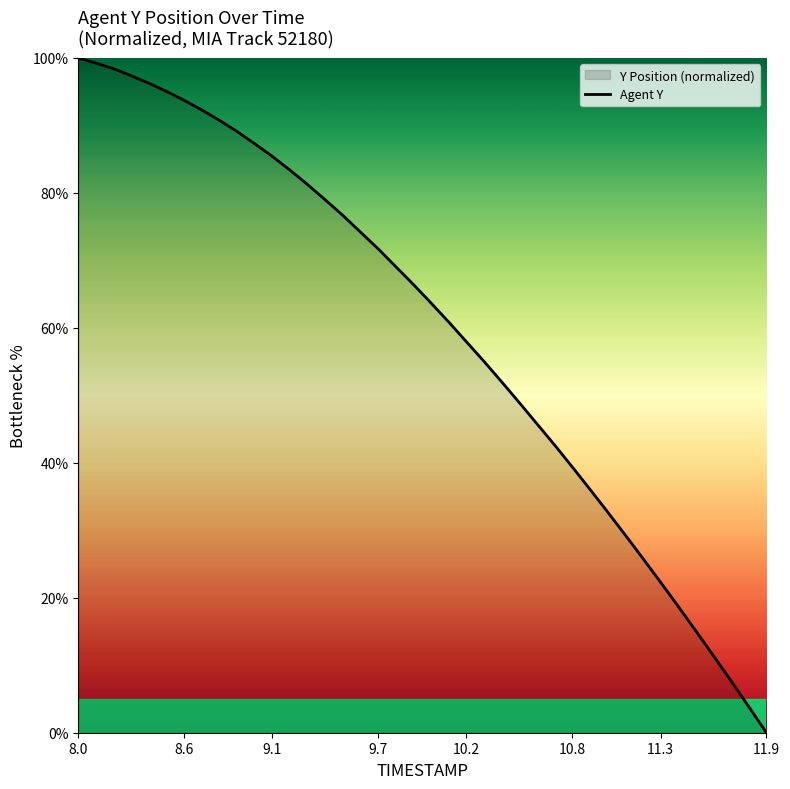

How many lines are shown in the chart?

1